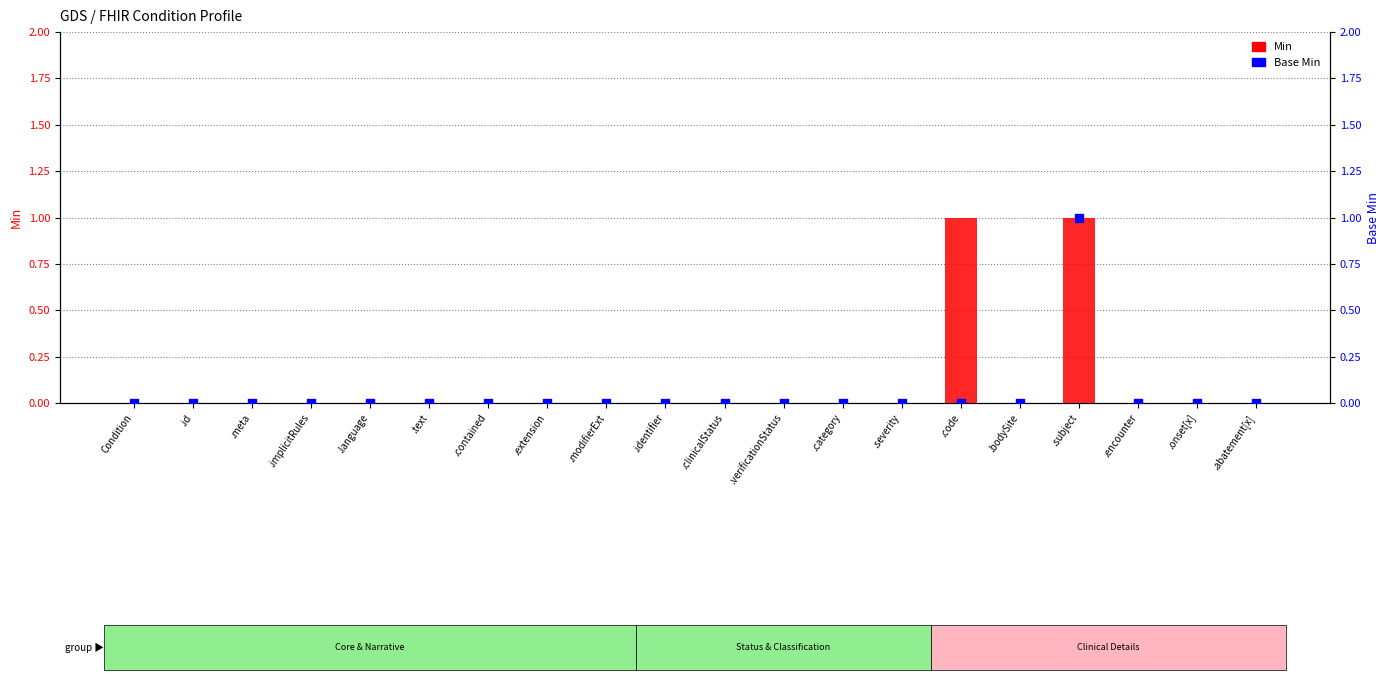

At which category is the sum across all series the highest?

.subject